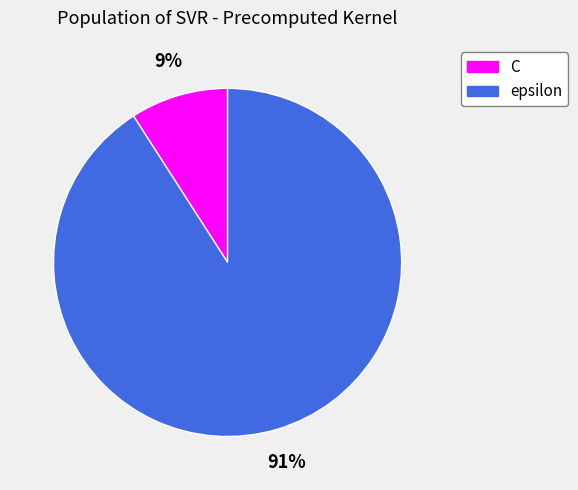

Rank the categories by value from lowest to highest.

C, epsilon